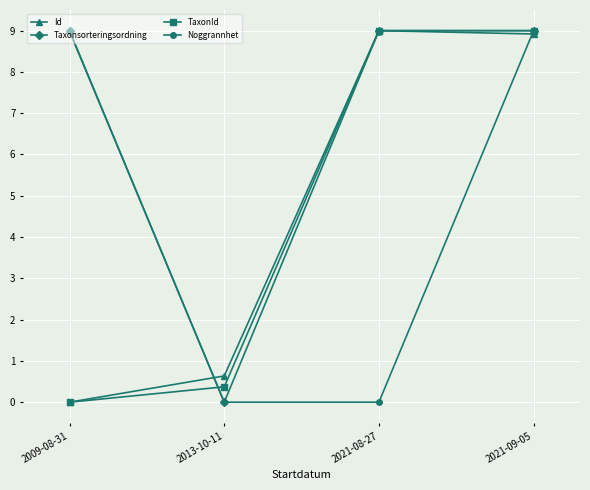

How many lines are shown in the chart?

4